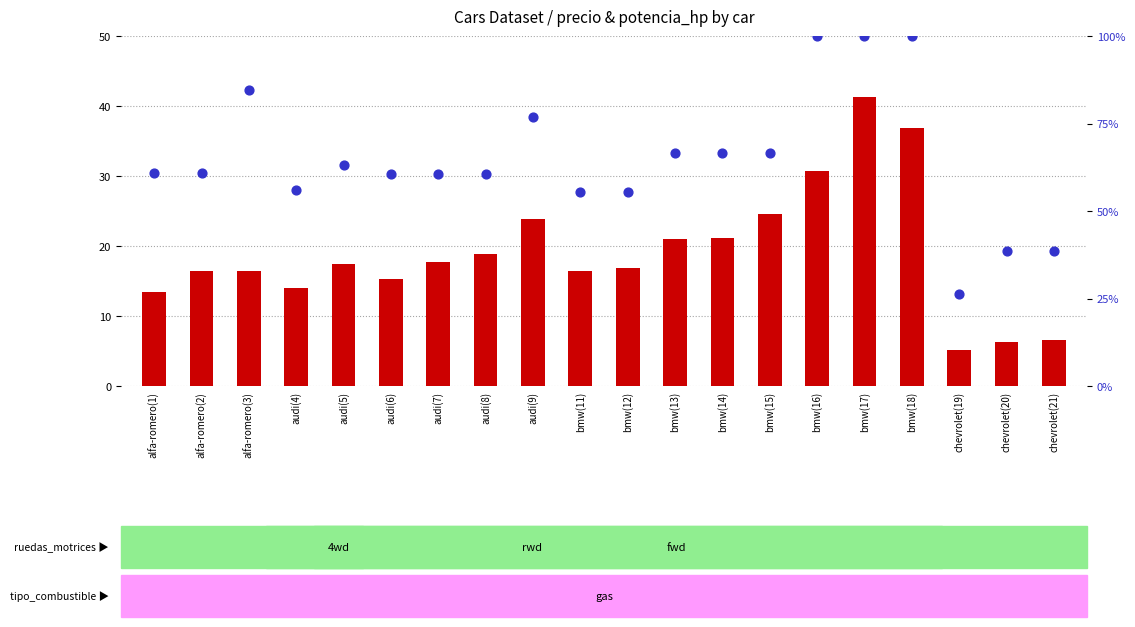

Is the value of precio (000s) at audi(9) greater than the value of percentile rank within the sample at audi(6)?

No